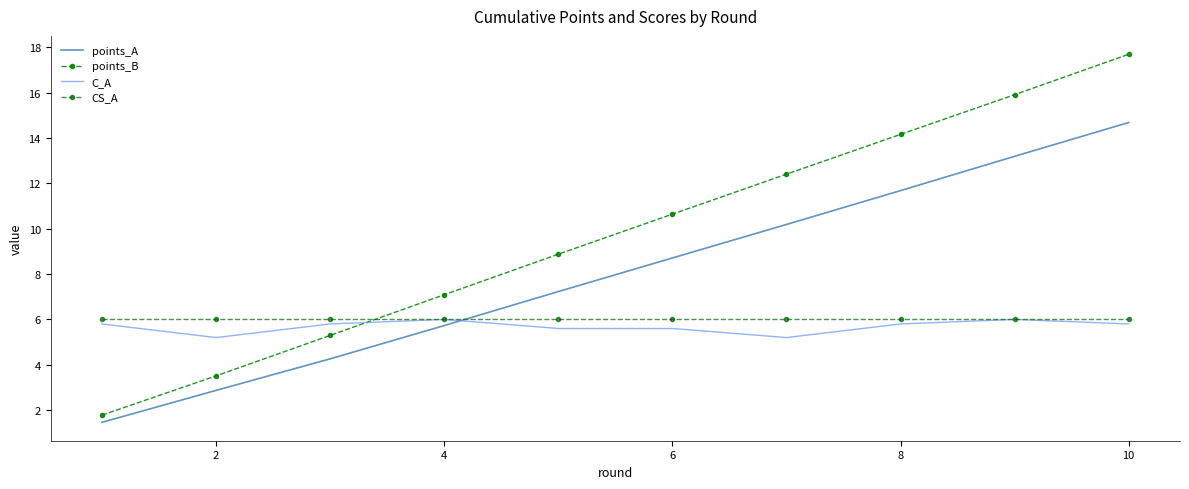

At which category is the sum across all series the highest?

10